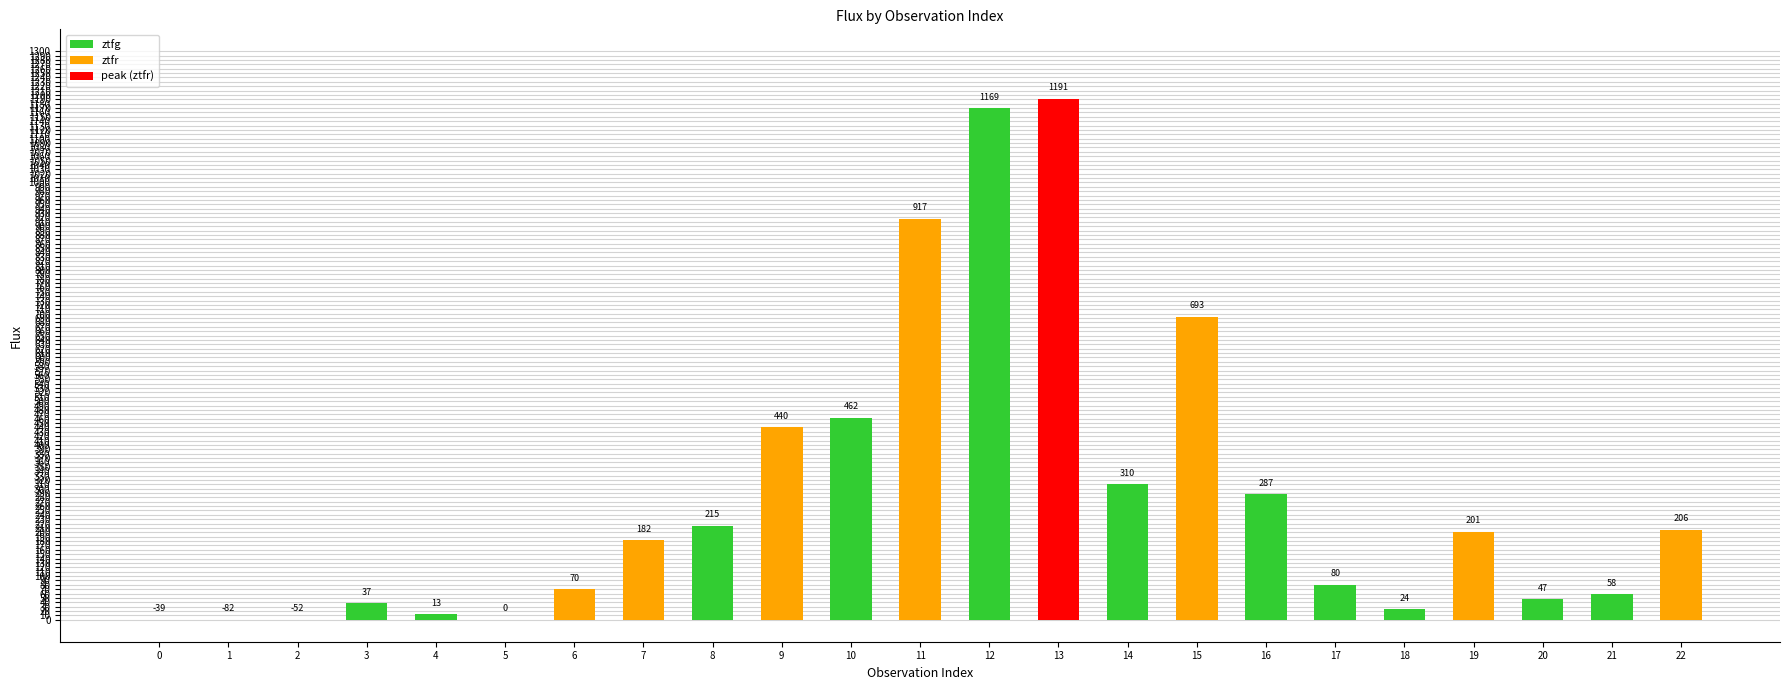

The value at 2 is 0.0. True or false?

True